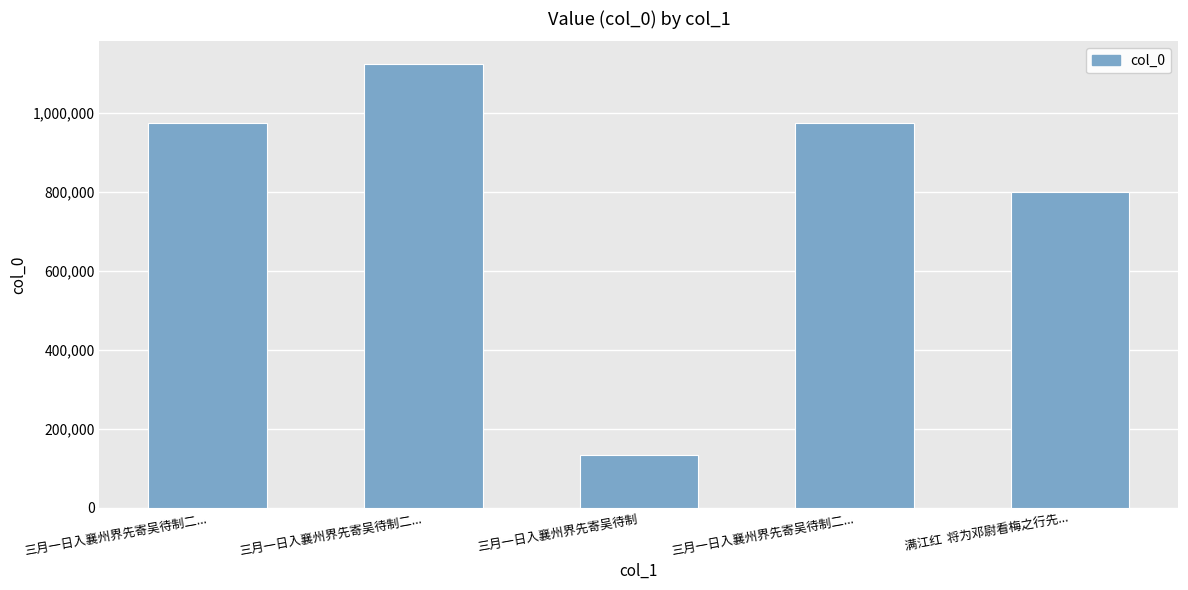

Count the number of categories in the chart.

5